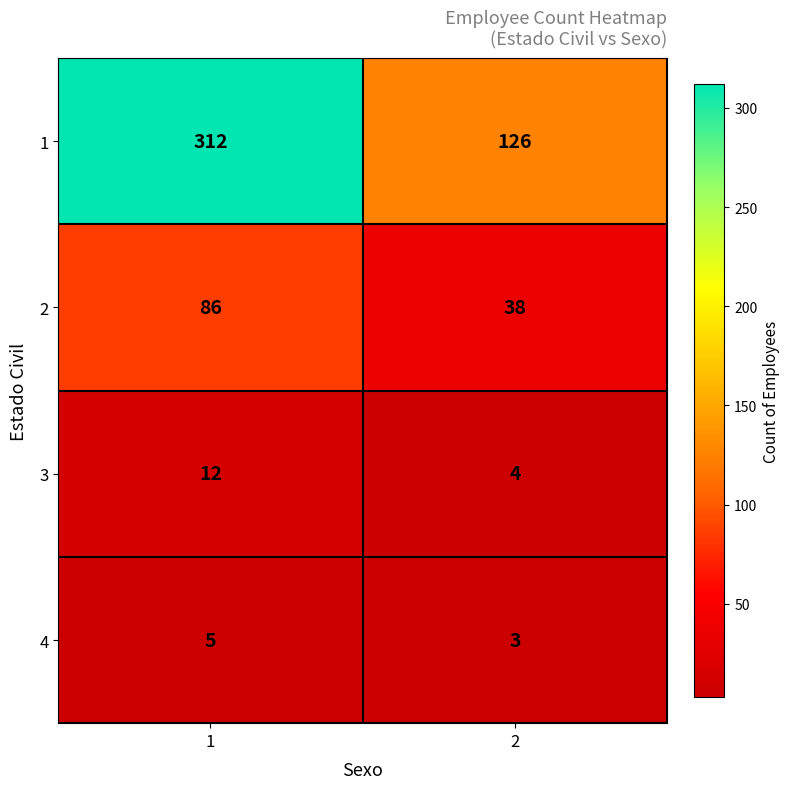

Is the value of 1 at 2 greater than the value of 4 at 1?

Yes